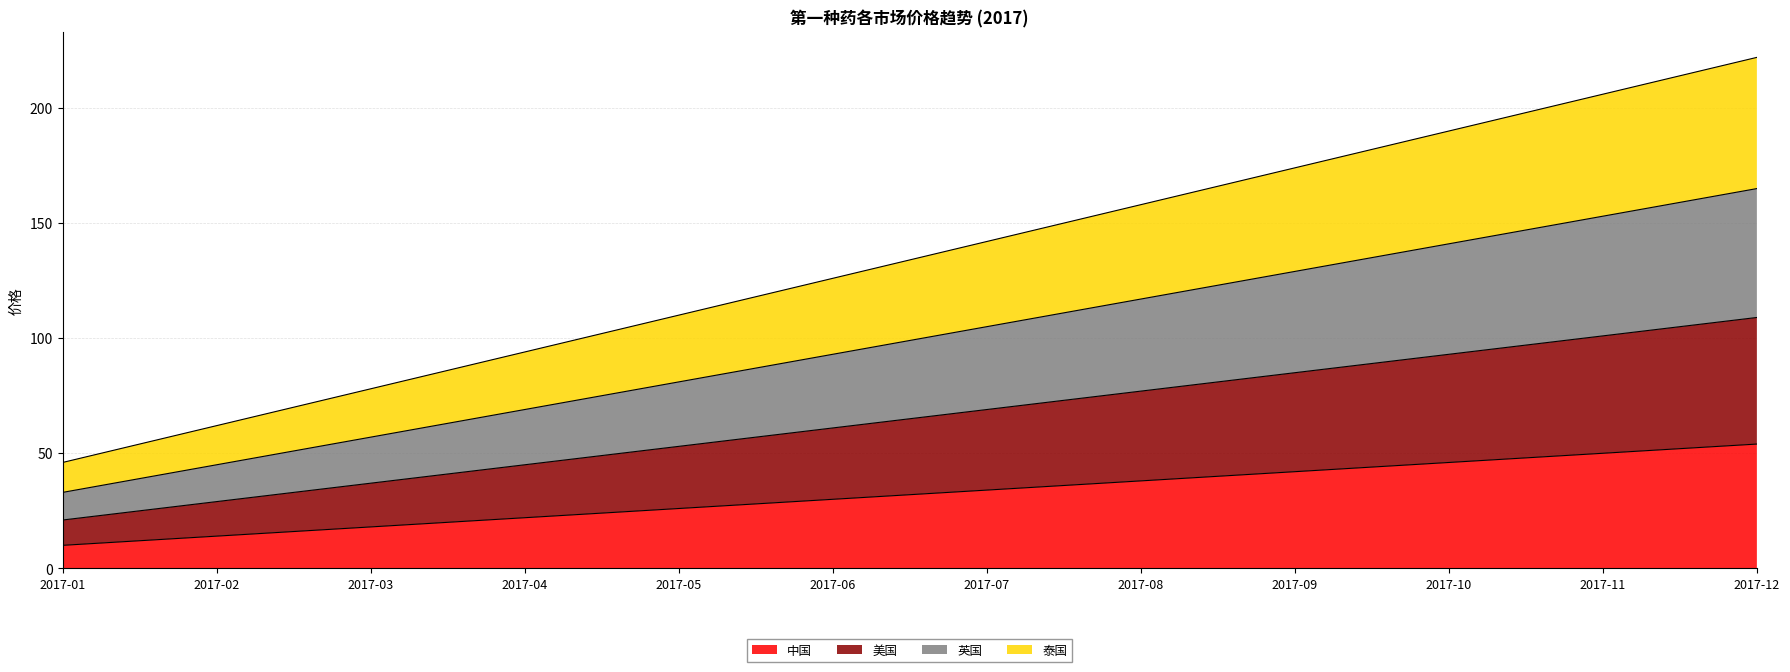

True or false: 美国 and 泰国 intersect in this chart.

False